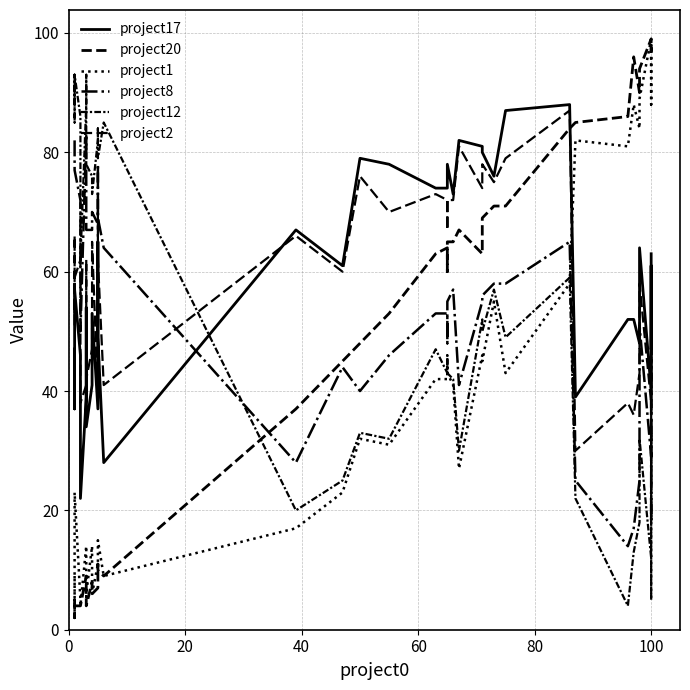

Does the chart display data point markers on the line(s)?

No